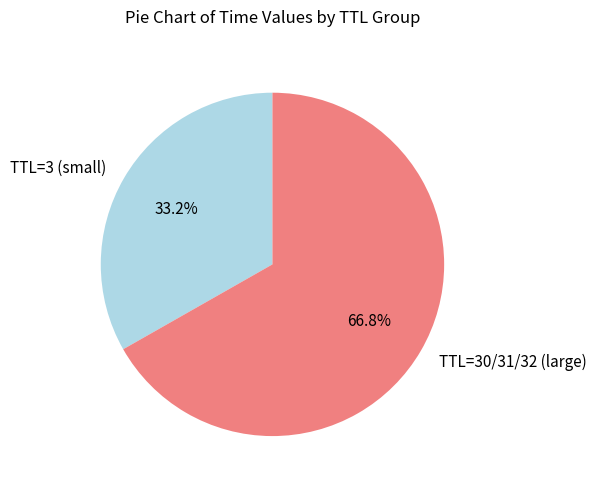

How many segments does this pie chart have?

2